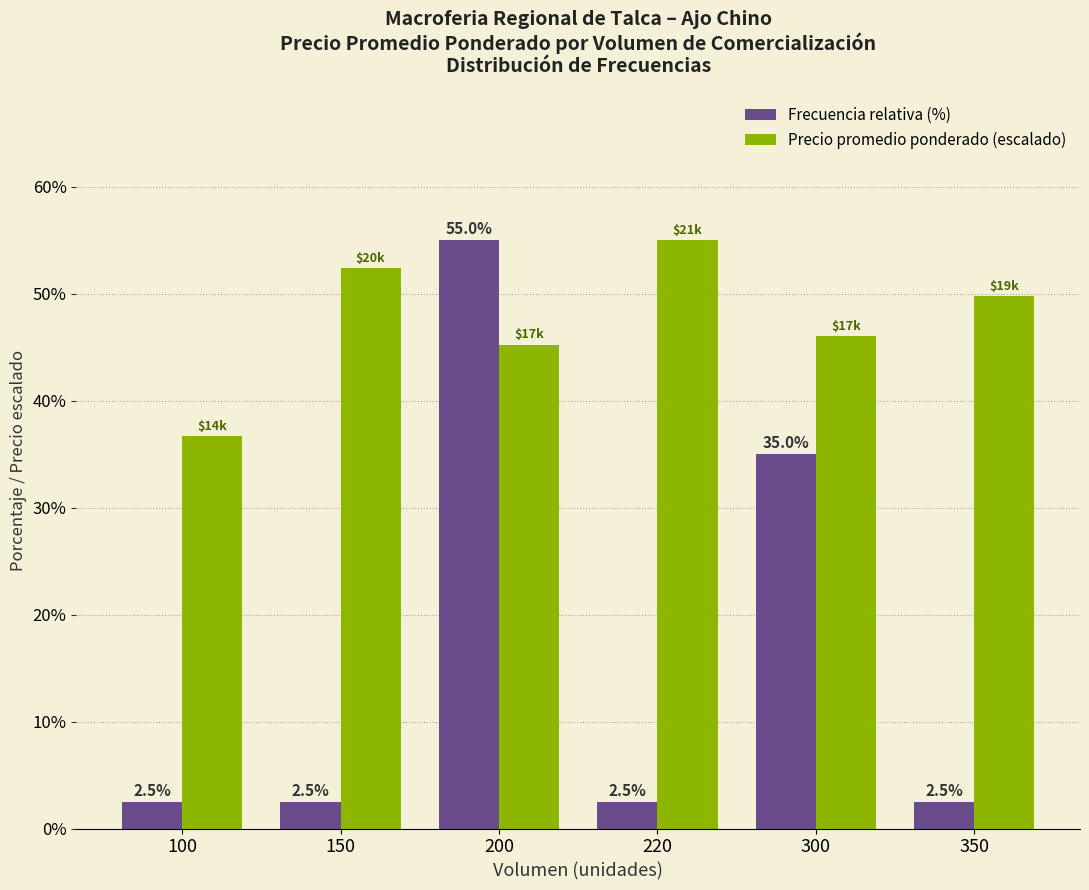

Rank the categories by Precio promedio ponderado (escalado) value from lowest to highest.

100, 200, 300, 350, 150, 220